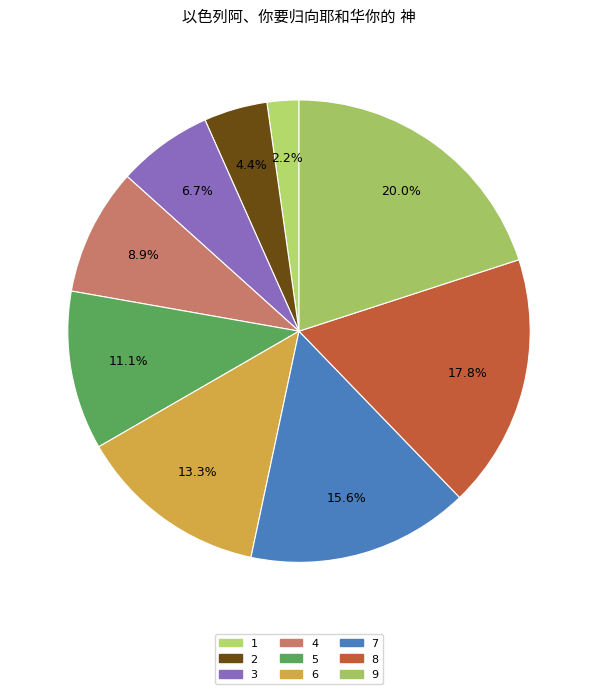

To the nearest percent, what is the average slice percentage?

11%